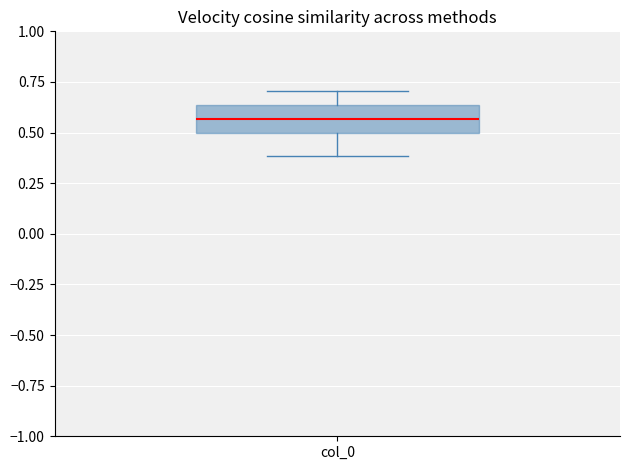

Where does the upper whisker of the box for col_0 end on the y-axis? The values are not printed on the chart, so give them approximately, as read against the axis.

0.70